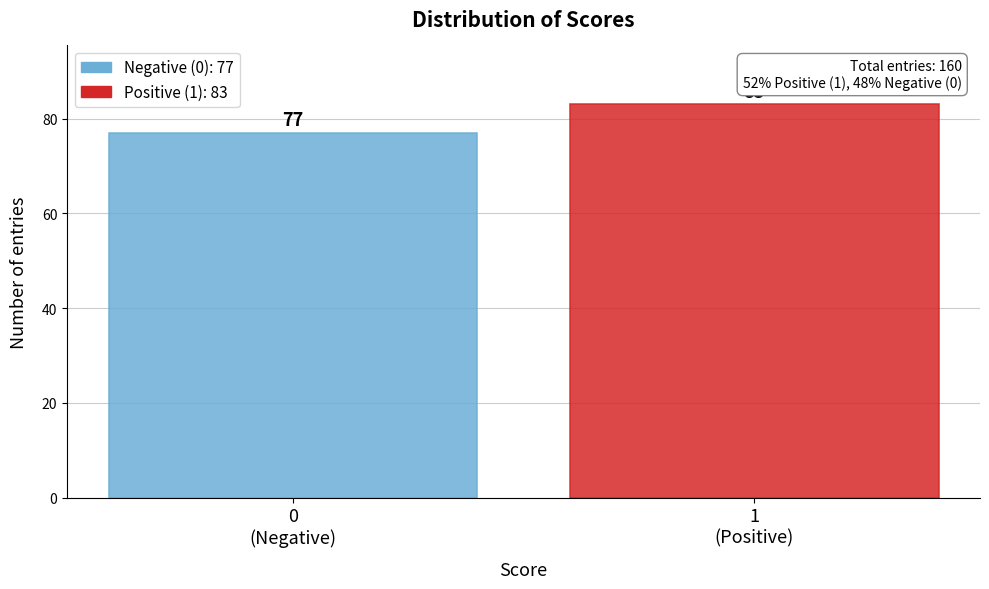

Reading right to left, list all the values displayed in this chart.

83	77